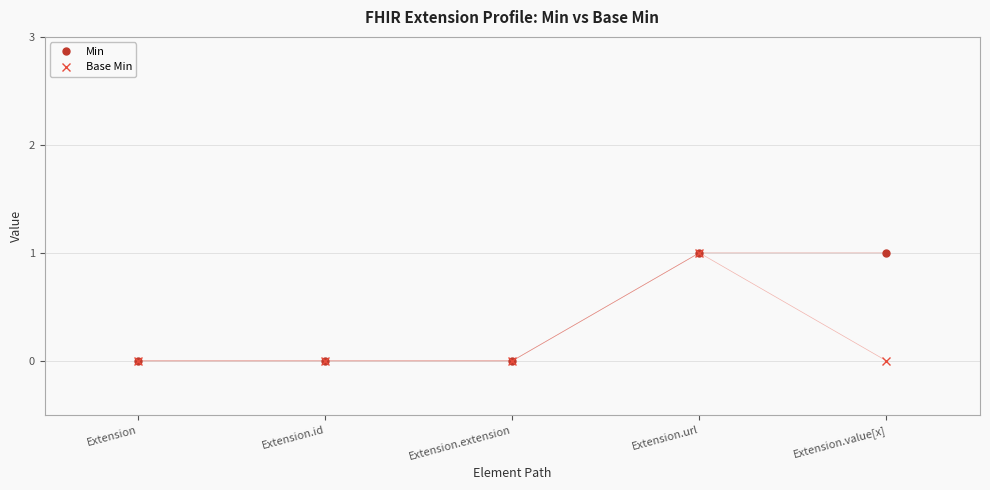

Rank the series at Extension.value[x] from highest to lowest value.

Min, Base Min